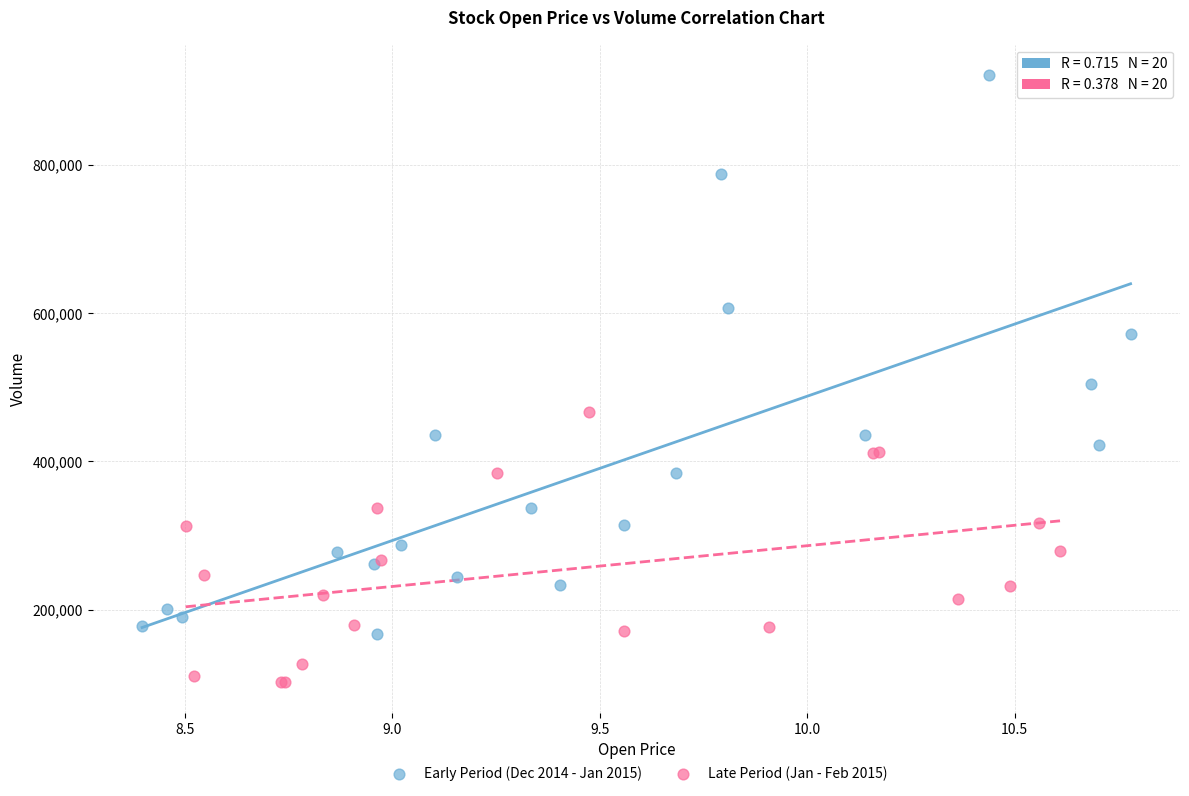

Which series has the widest spread of Y values?

Early Period (Dec 2014 - Jan 2015)